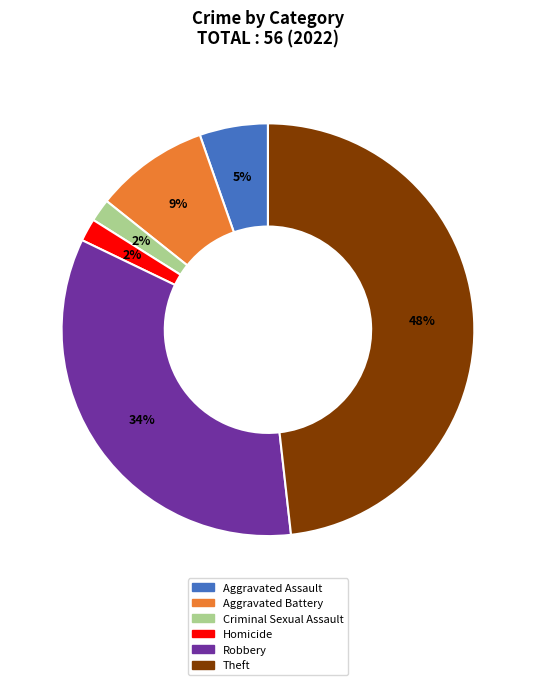

Does any single category account for the majority?

No